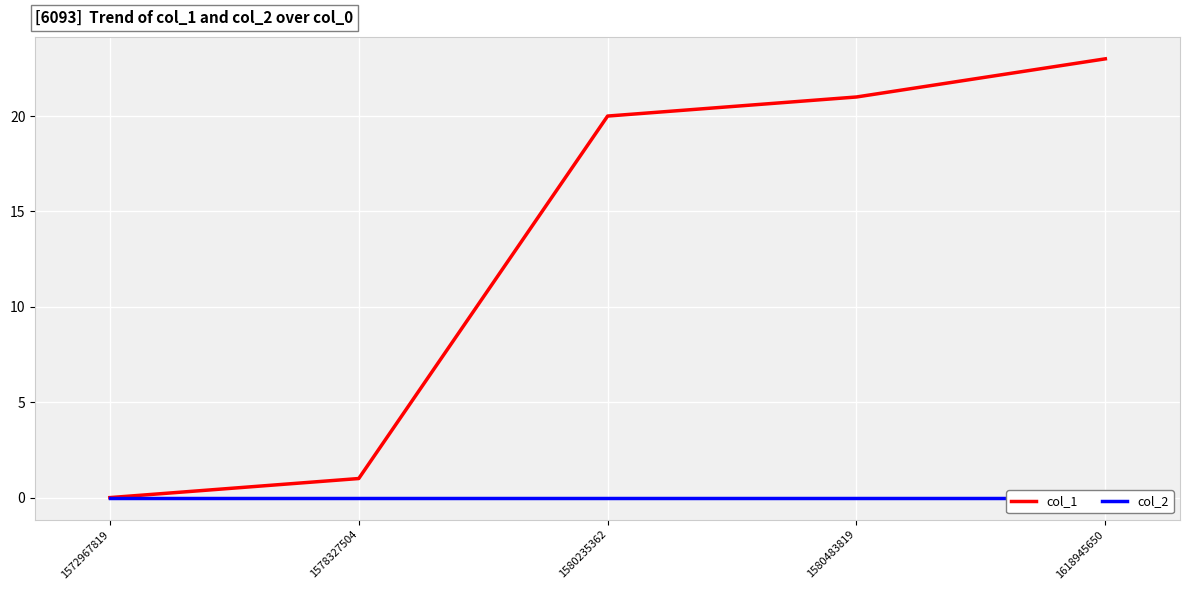

True or false: col_2 and col_1 intersect in this chart.

False